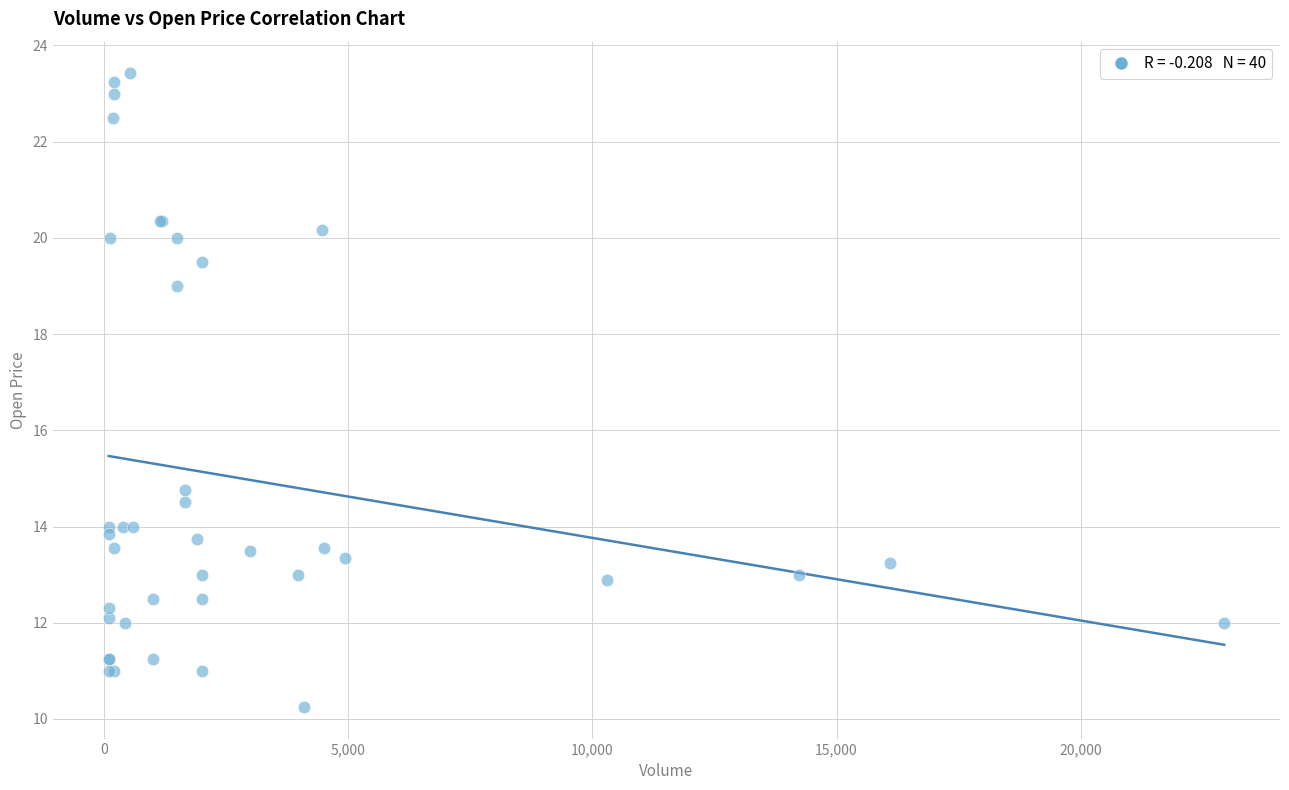

What Y value in the scatter plot is closest to 16?

14.8